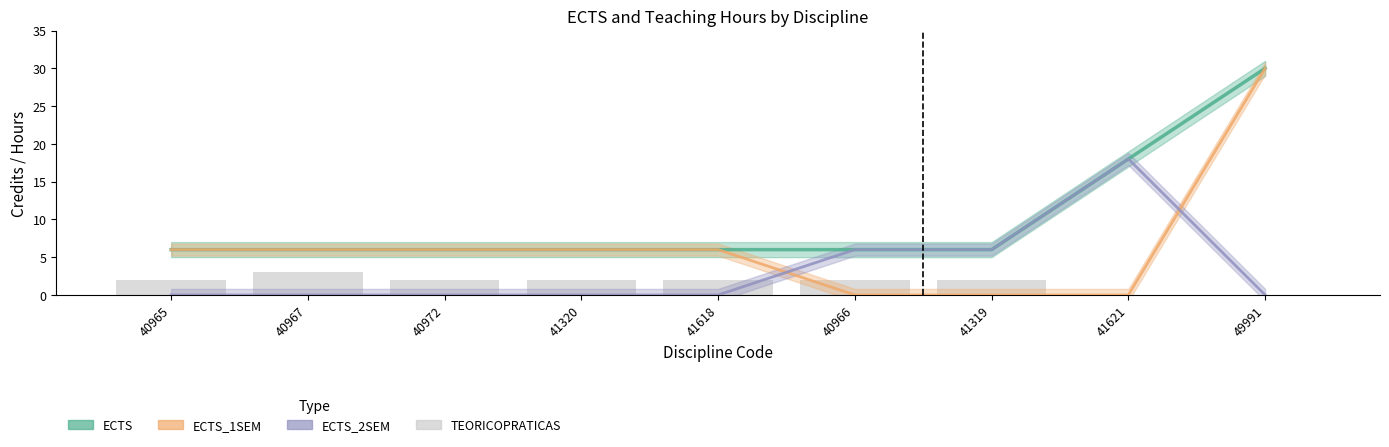

Between 40972 and 41618, which is larger?

40972